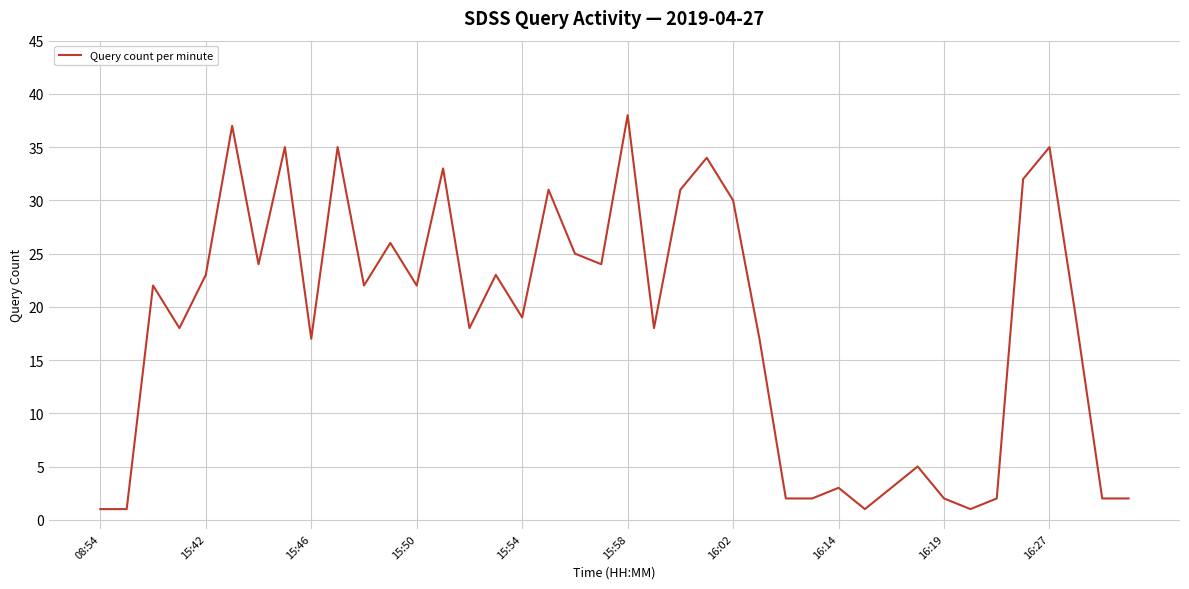

What is the difference between the maximum and minimum values?

37